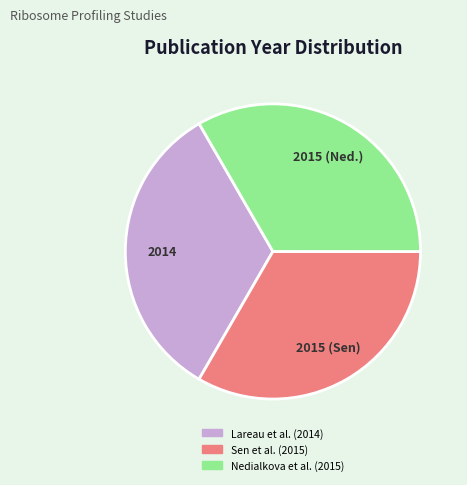

Does Sen et al. (2015) account for over 50% of the chart?

No